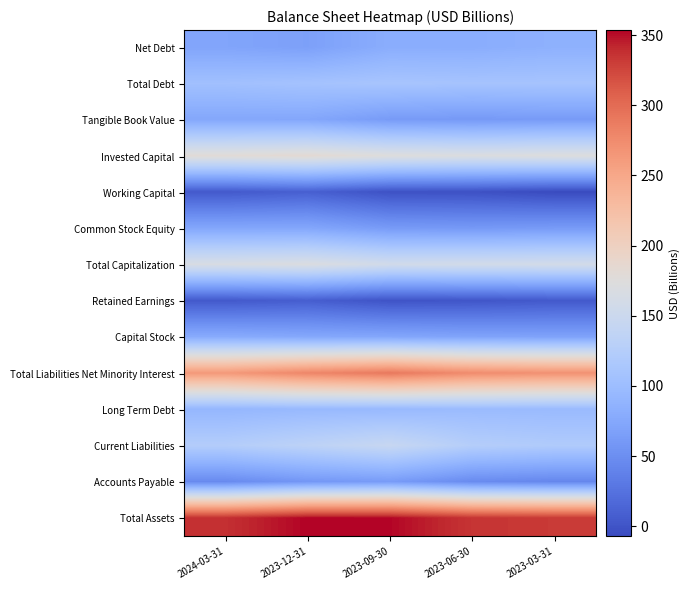

How many distinct data groups are displayed?

14